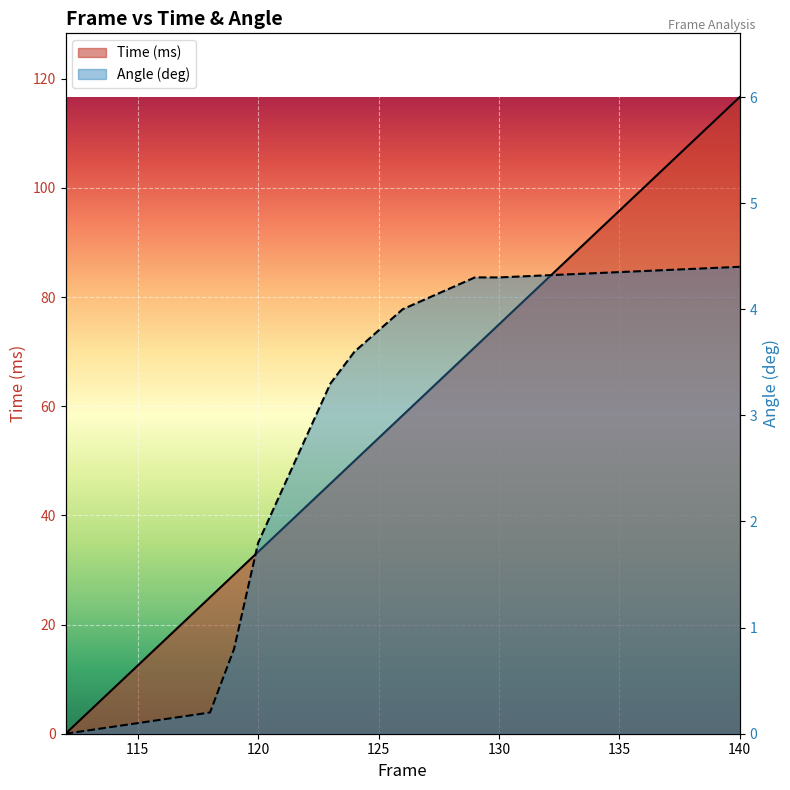

Between 122 and 123, which is larger?

123